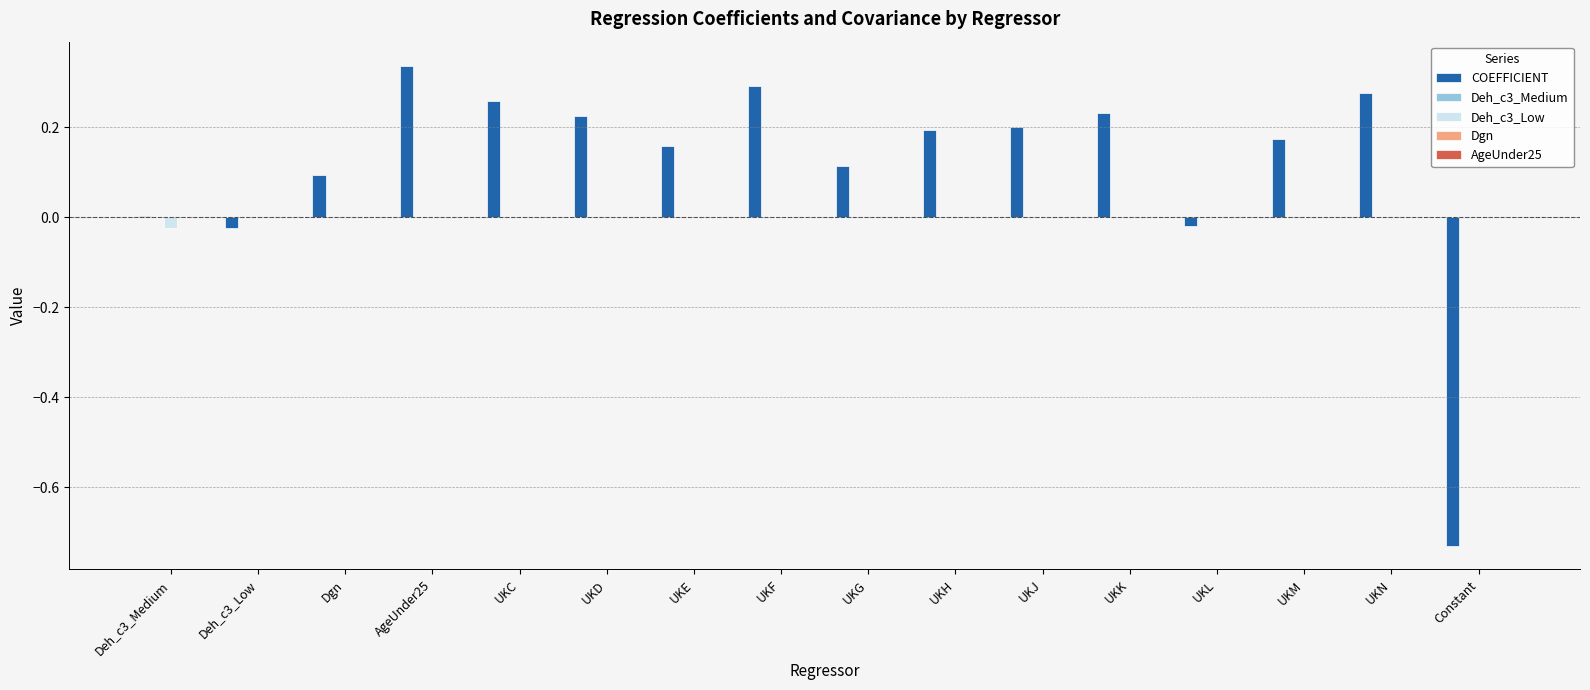

Which series has the largest total across all categories?

COEFFICIENT